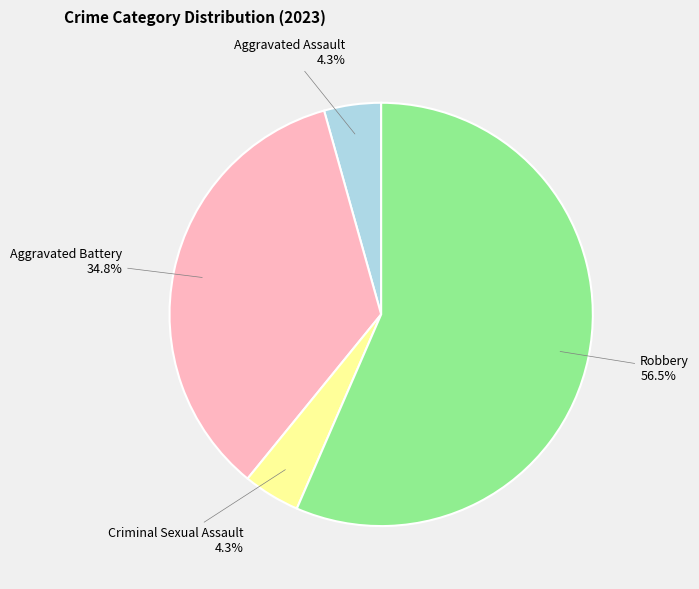

Is there any slice that represents more than half of the pie?

Yes